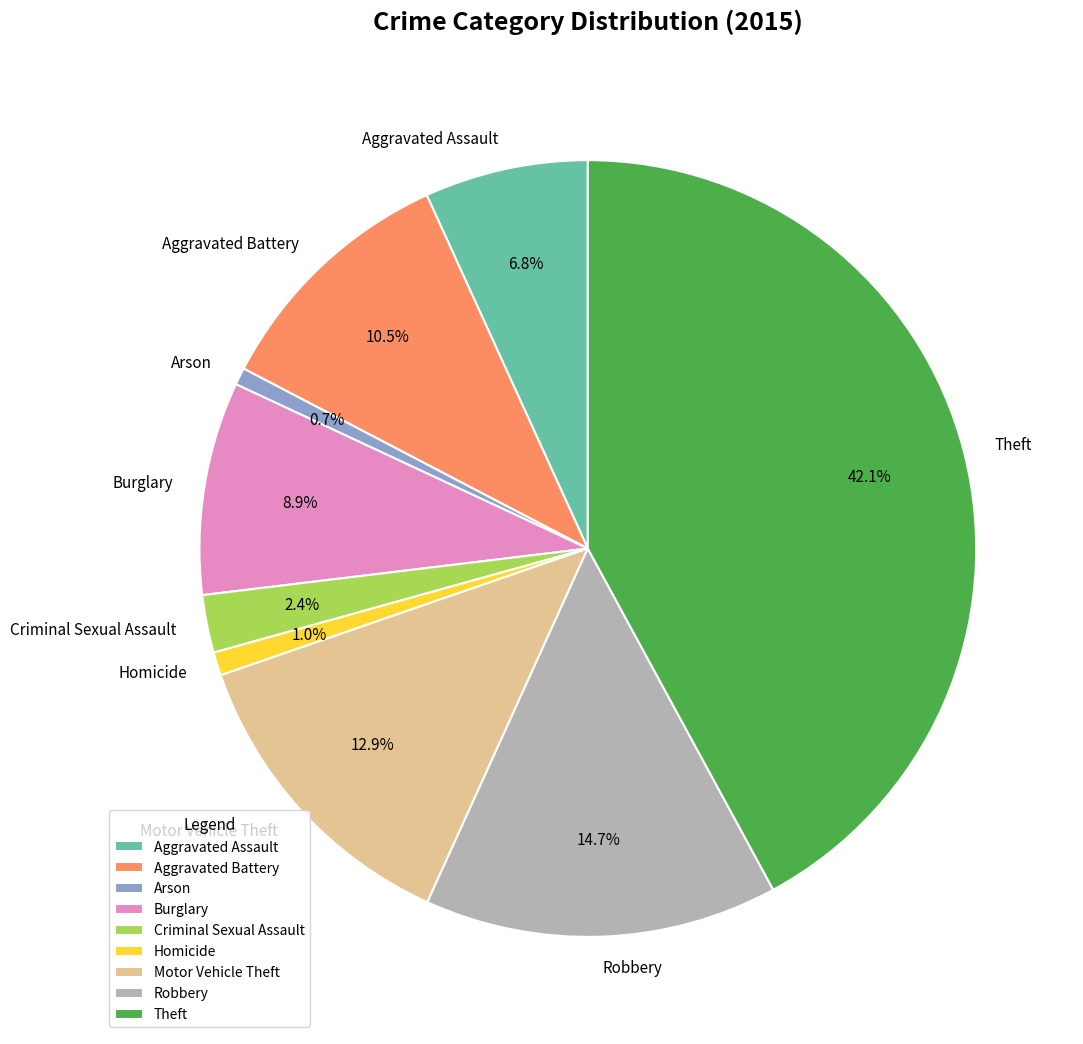

What is the ratio of the value at Robbery to the value at Motor Vehicle Theft?

1.1